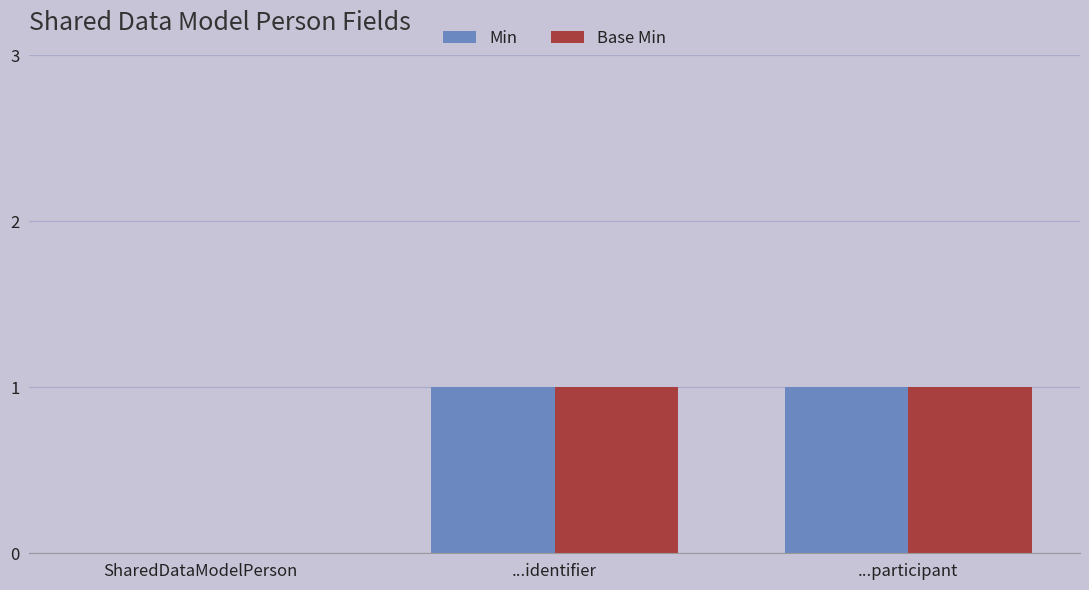

True or false: Base Min has a value of 1 at ...identifier.

True